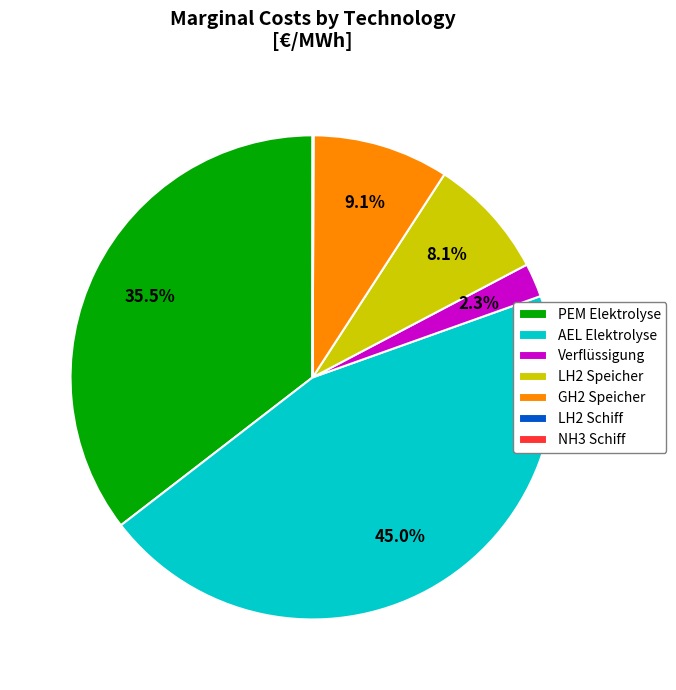

What percentage do PEM Elektrolyse and AEL Elektrolyse together represent?

80.5%